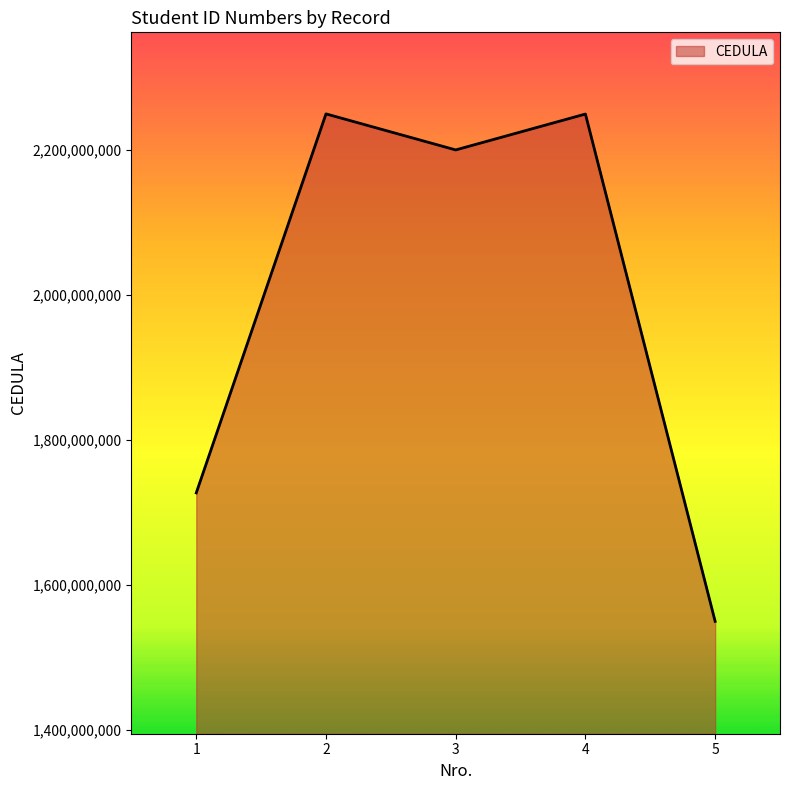

What is the ratio of the value at 3 to the value at 4?

1.0